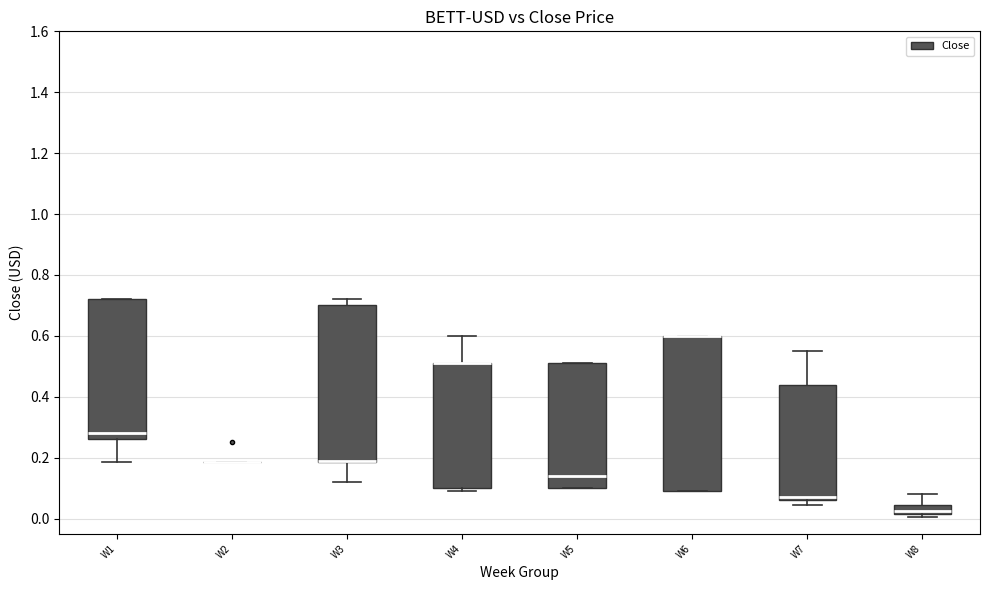

Where does the upper whisker of the box for W3 end on the y-axis? The values are not printed on the chart, so give them approximately, as read against the axis.

0.72